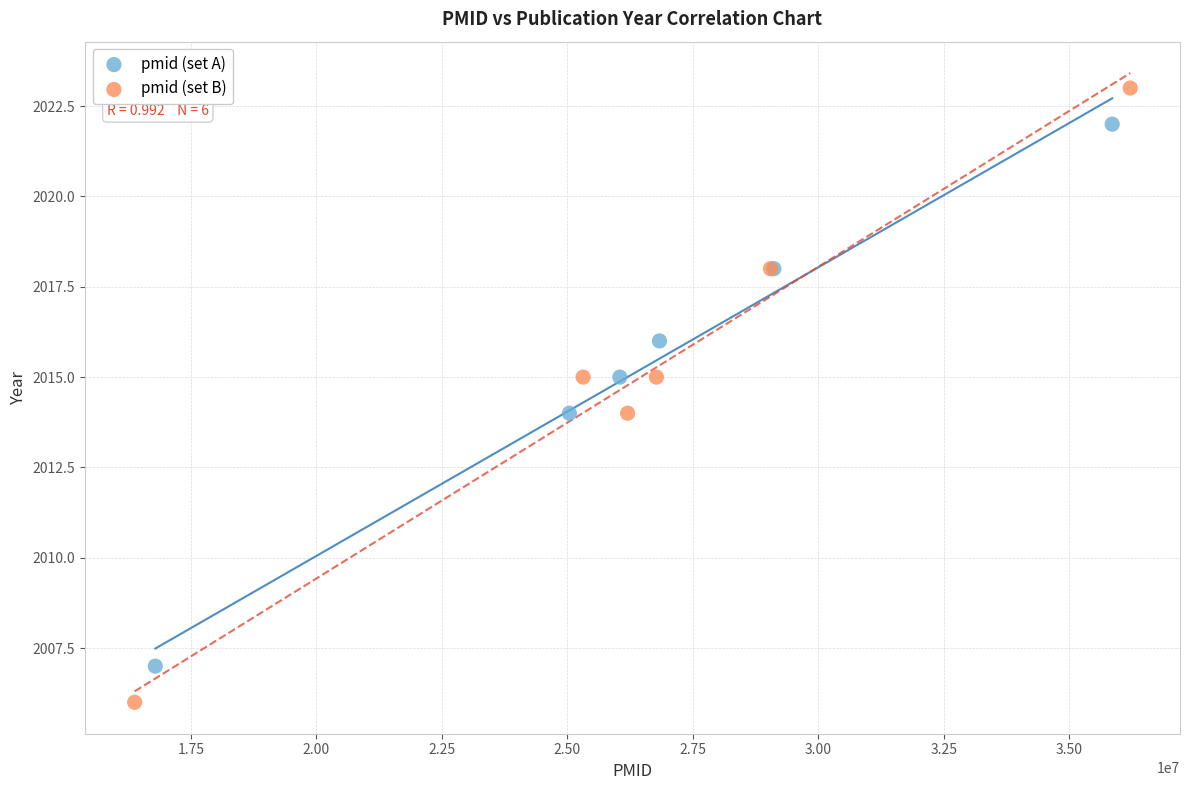

Which series reaches the minimum Y coordinate?

pmid (set B)